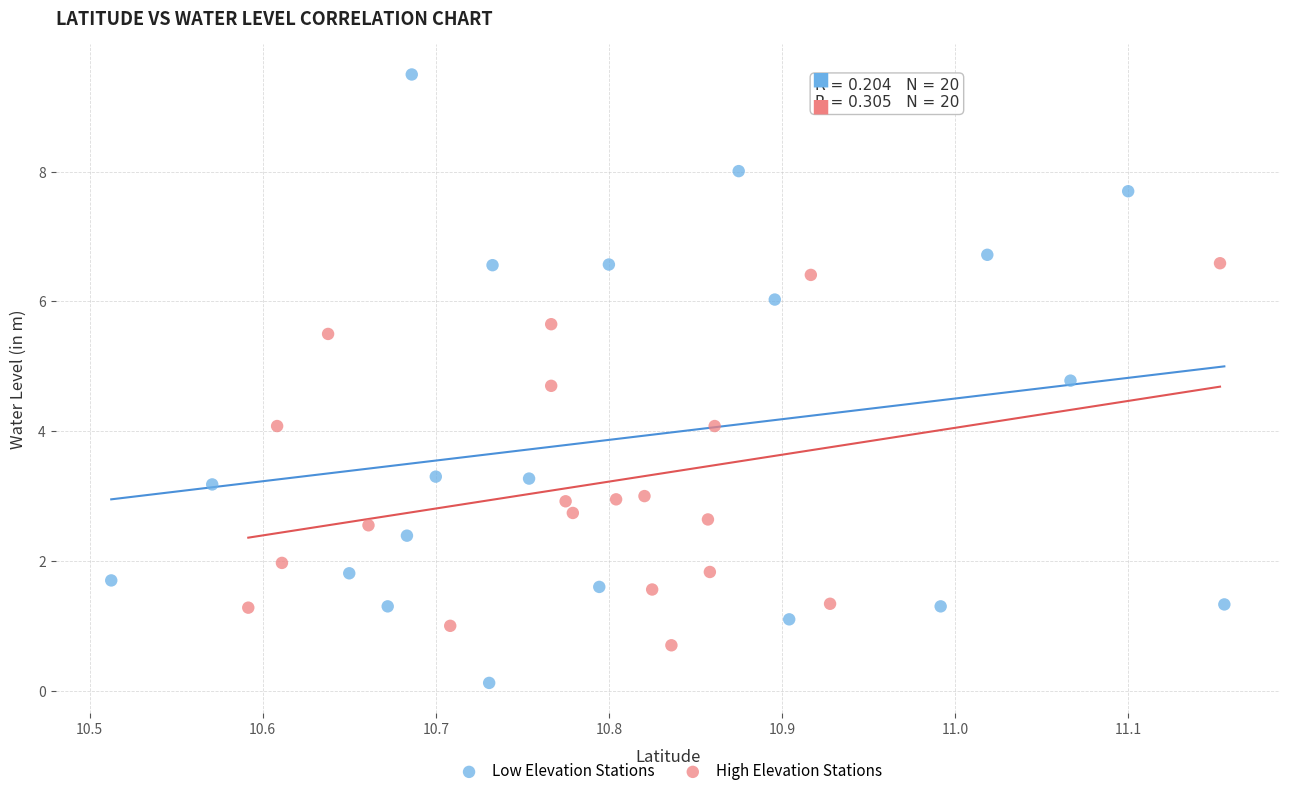

Which series has the widest spread of Y values?

Low Elevation Stations